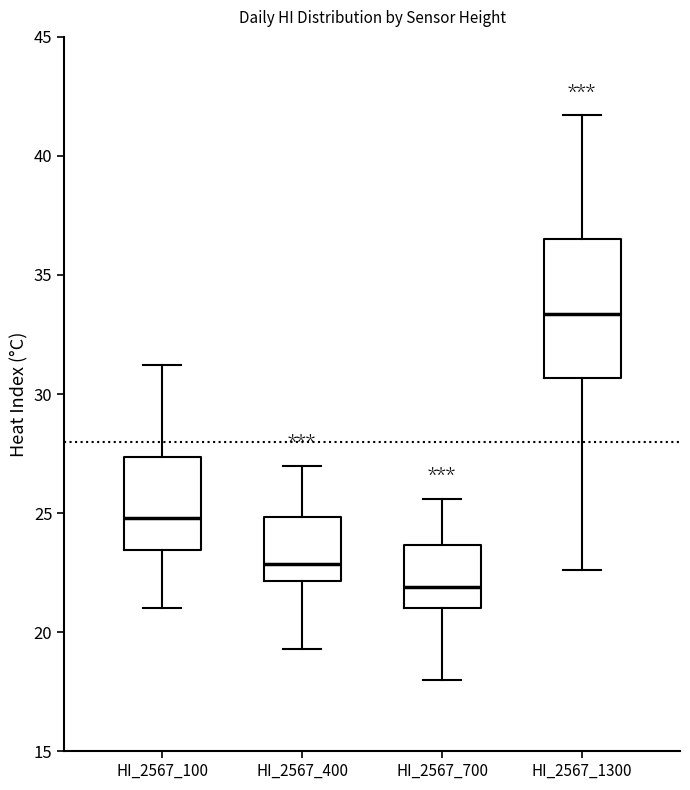

Reading left to right, read every box against the y-axis: the position of its median line, the range the box covers, and the ends of its whiskers. The values are not printed on the chart, so give them approximately, as read against the axis.

HI_2567_100: median 25.0, box 23.5 to 27.5, whiskers 21.0 to 31.0
HI_2567_400: median 23.0, box 22.0 to 25.0, whiskers 19.5 to 27.0
HI_2567_700: median 22.0, box 21.0 to 23.5, whiskers 18.0 to 25.5
HI_2567_1300: median 33.5, box 30.5 to 36.5, whiskers 22.5 to 41.5